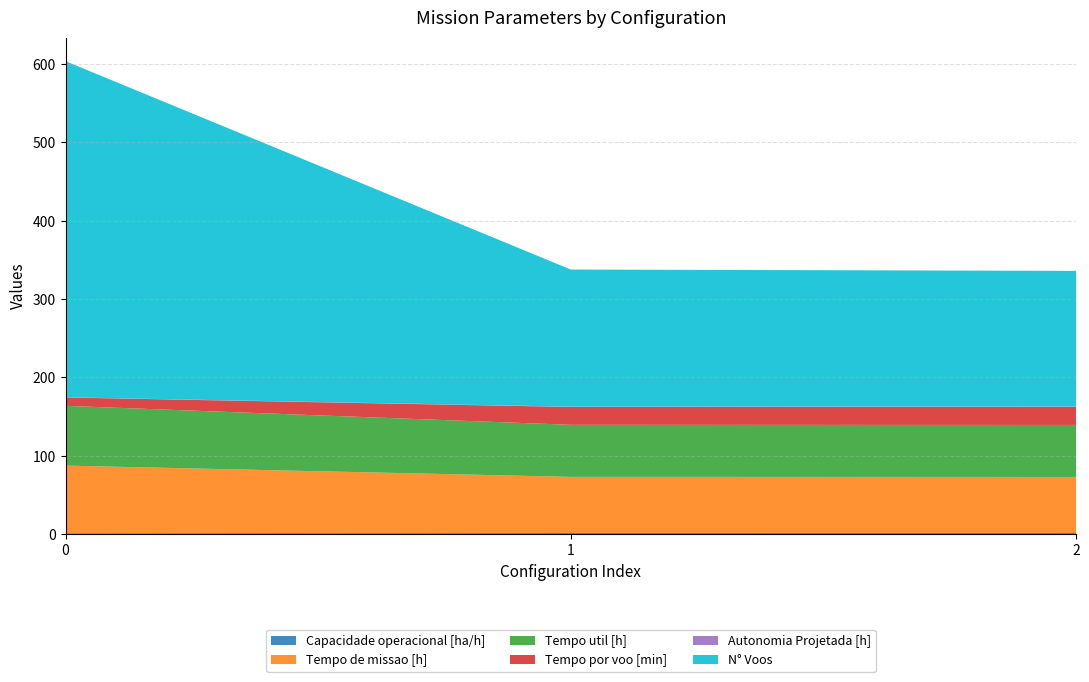

Reading left to right, list all the values displayed in this chart.

Capacidade operacional [ha/h]: 0=1.2	1=1.4	2=1.4
Tempo de missao [h]: 0=86.3	1=71.7	2=71.6
Tempo util [h]: 0=76.2	1=66.4	2=66.4
Tempo por voo [min]: 0=10.7	1=22.8	2=23.0
Autonomia Projetada [h]: 0=0.2	1=0.4	2=0.6
N° Voos: 0=429.0	1=175.0	2=173.0